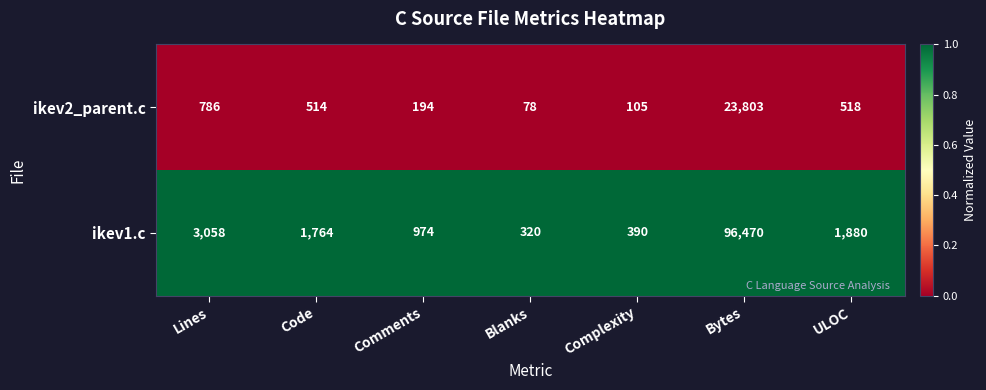

Between Code and Comments, which series saw the biggest shift?

ikev1.c